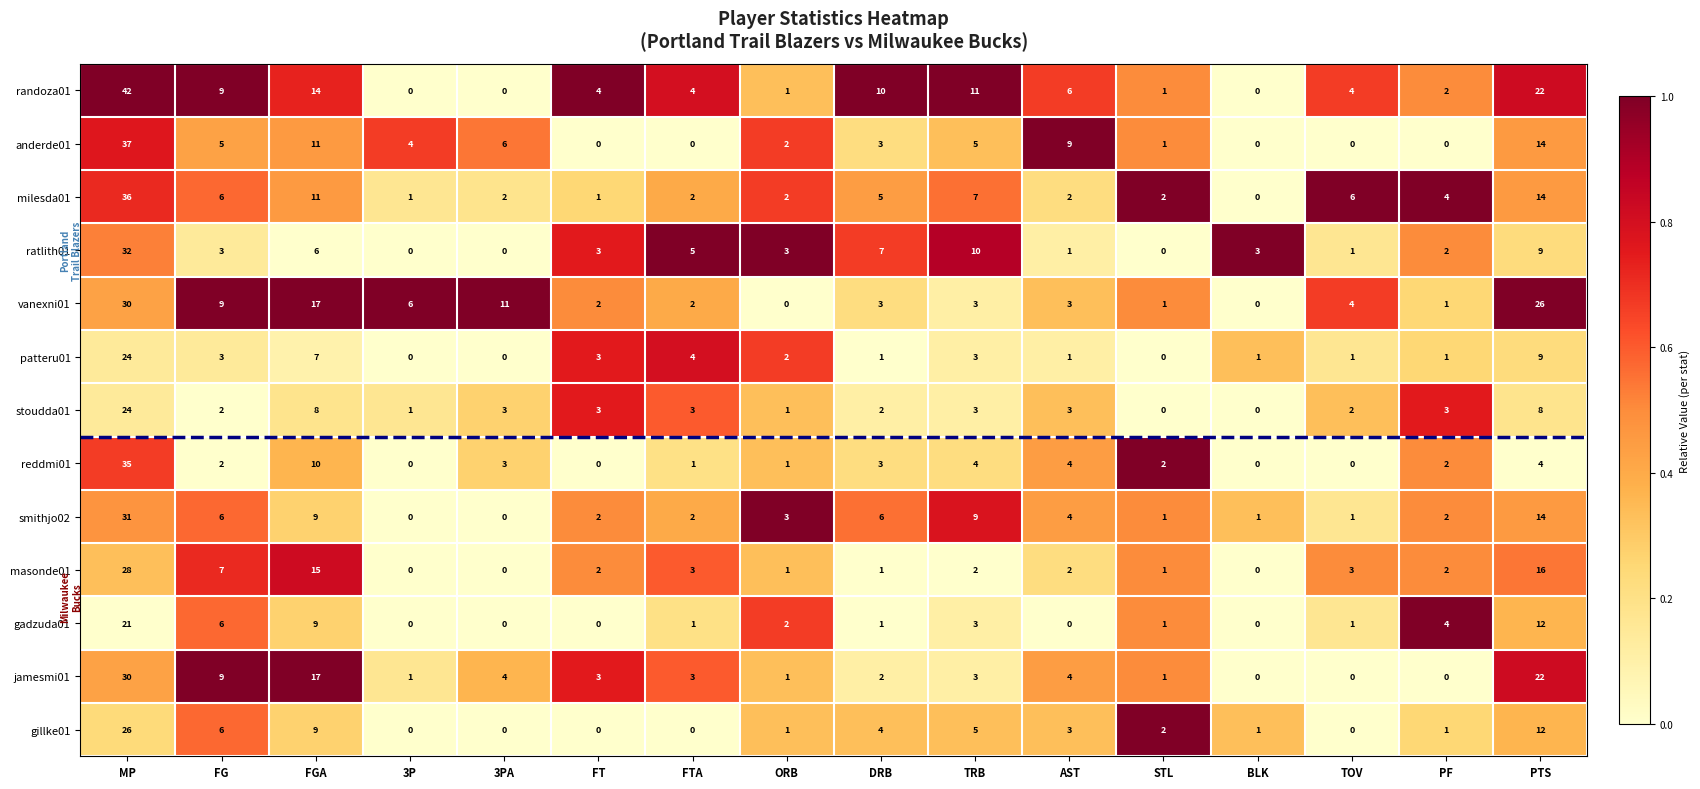

What is the sum of all stoudda01 values?

66